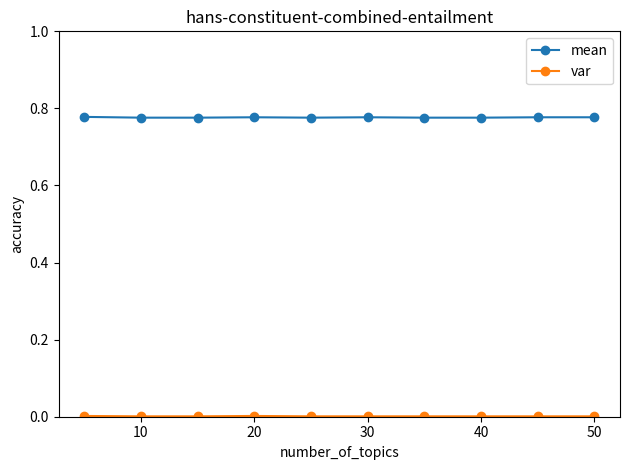

How many lines are shown in the chart?

2